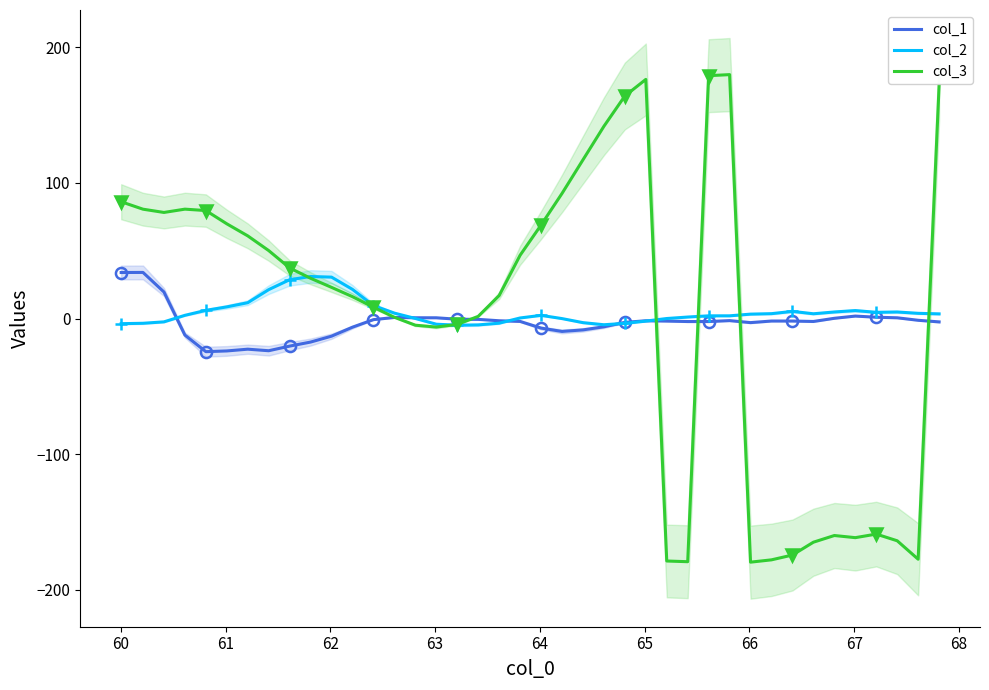

What is the difference between the second highest and minimum values in the col_1 series?

58.3